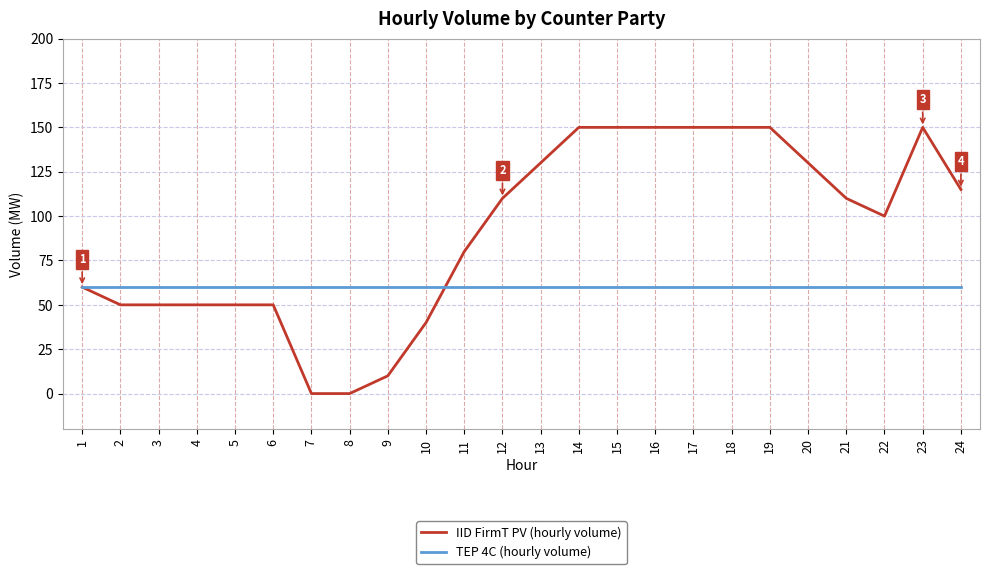

What is the difference between the maximum and minimum values in the IID FirmT PV (hourly volume) series?

150